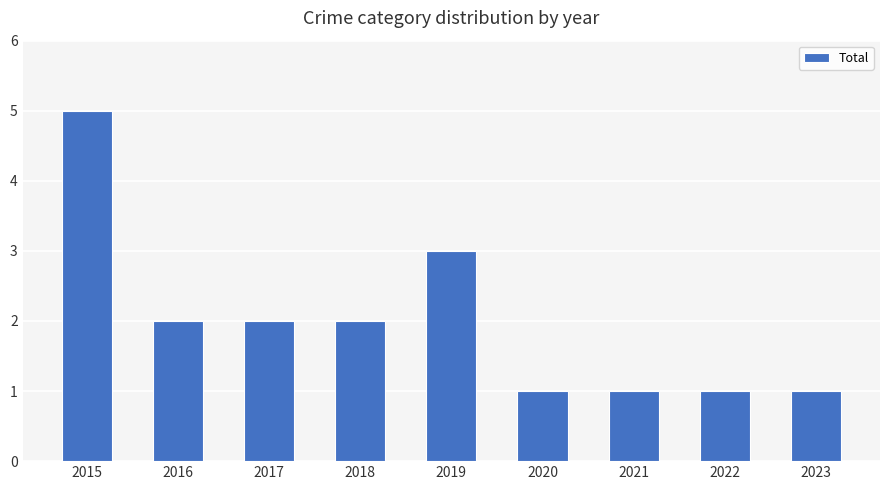

What is the ratio of the value at 2021 to the value at 2015?

0.2